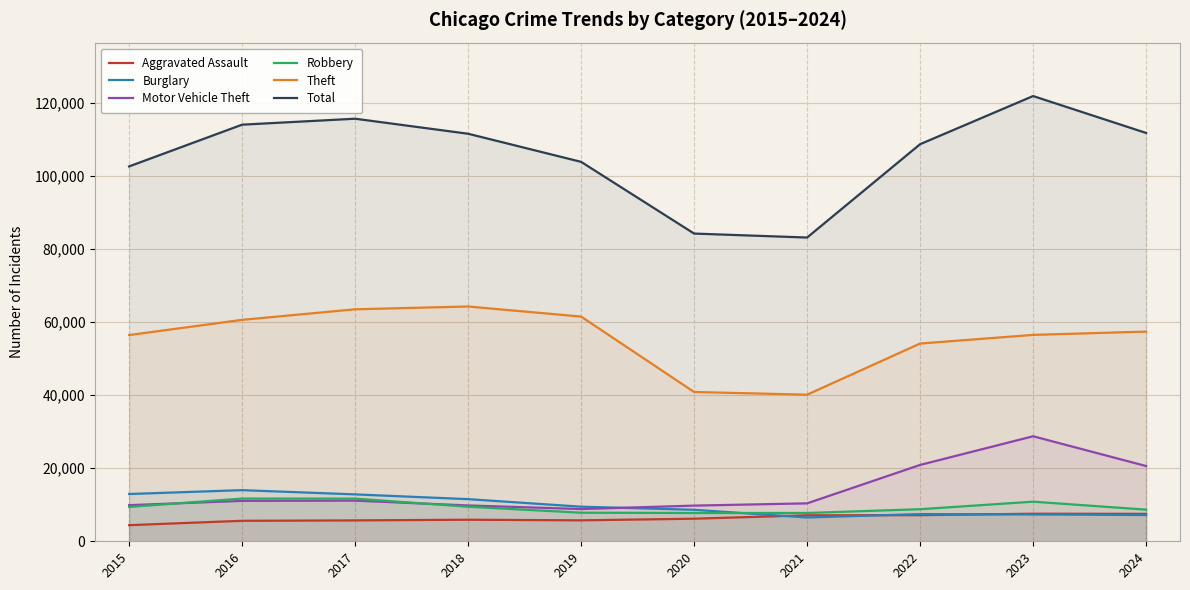

How many interior local valleys does the Aggravated Assault series have?

1